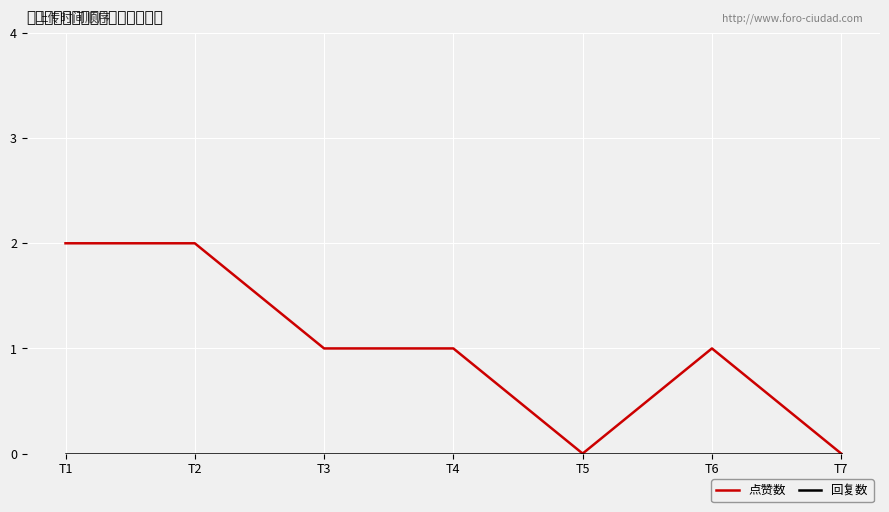

Rank the series by their average value, from highest to lowest.

点赞数, 回复数